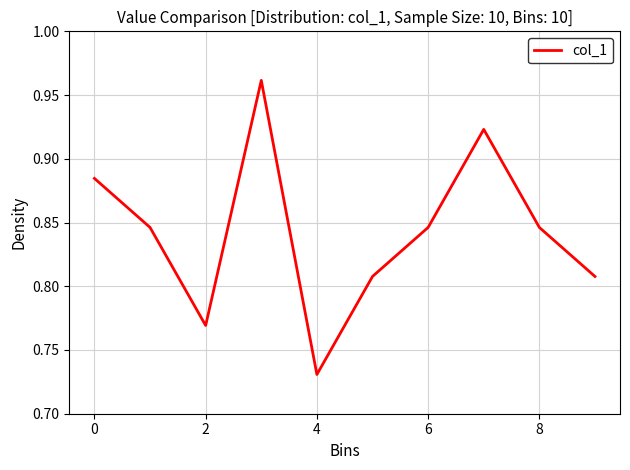

Does the chart display data point markers on the line(s)?

No